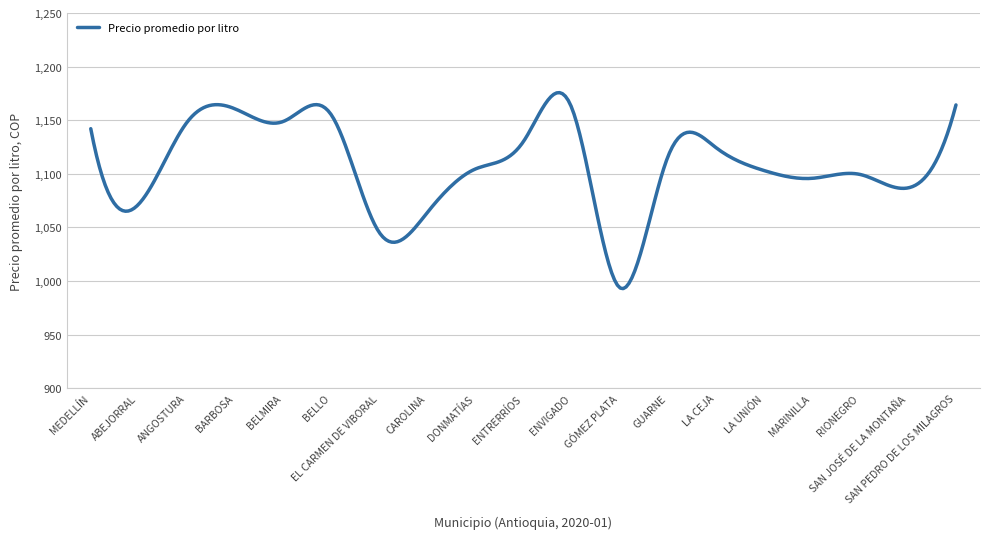

What is the smallest value displayed?

992.9